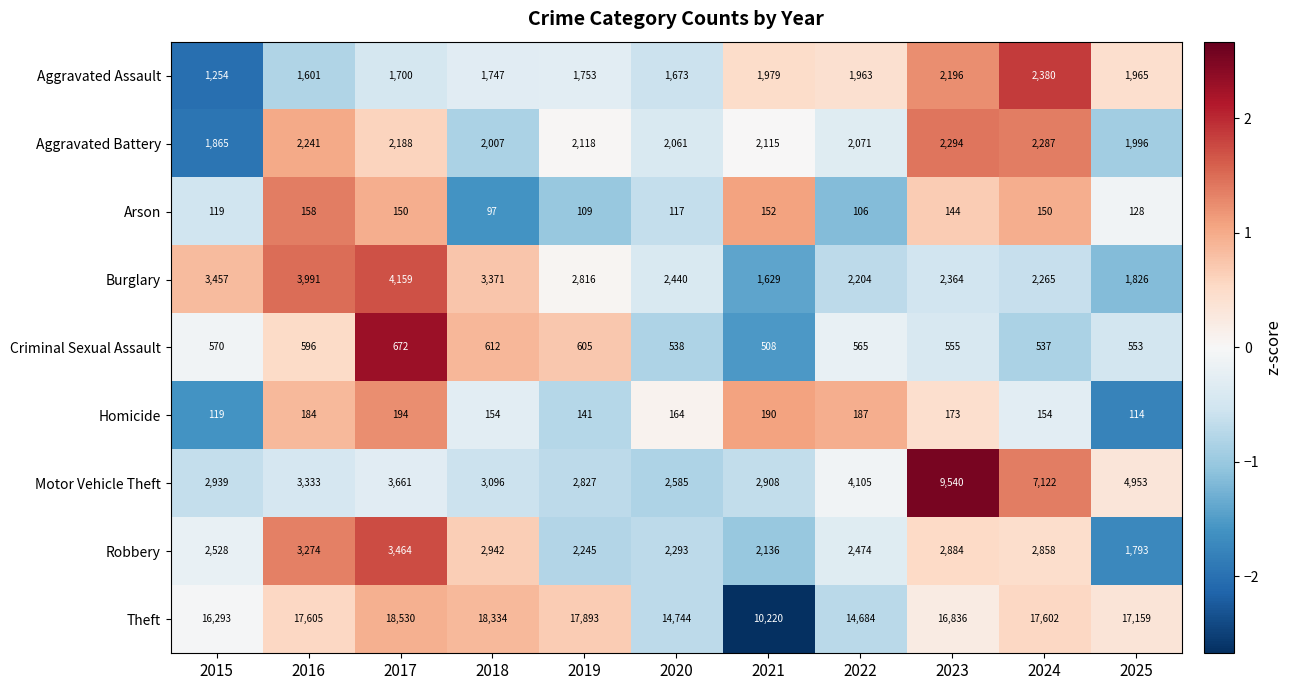

How many distinct data groups are displayed?

9